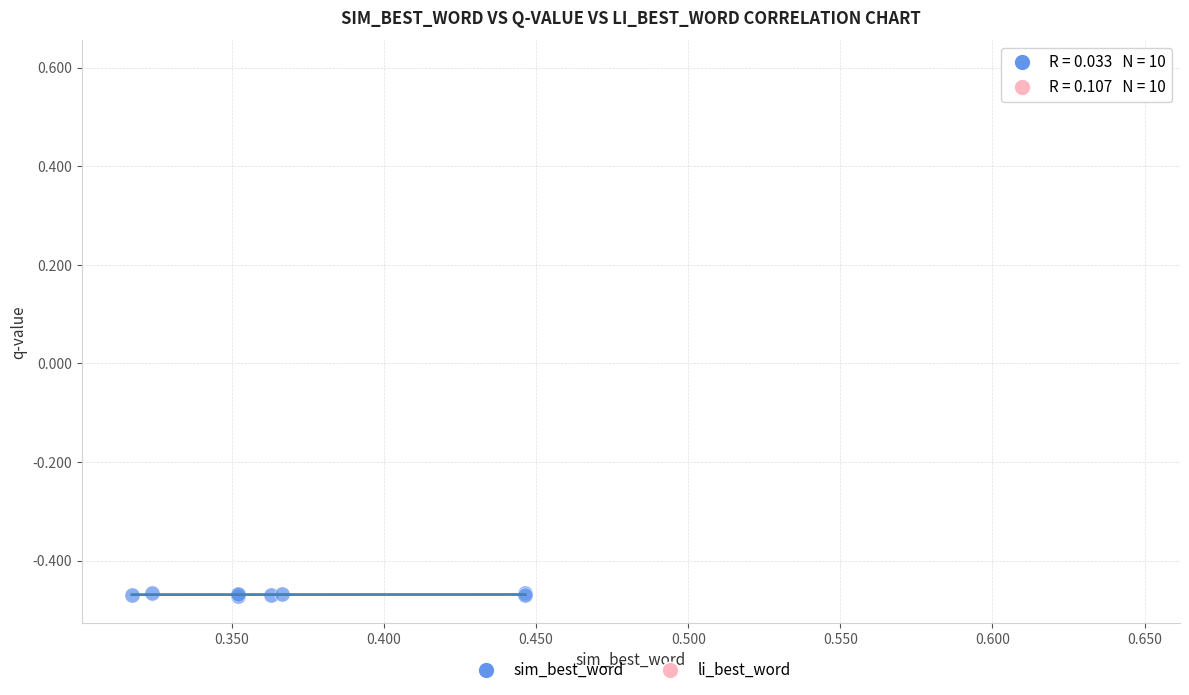

Which series contains the lowest Y value?

sim_best_word